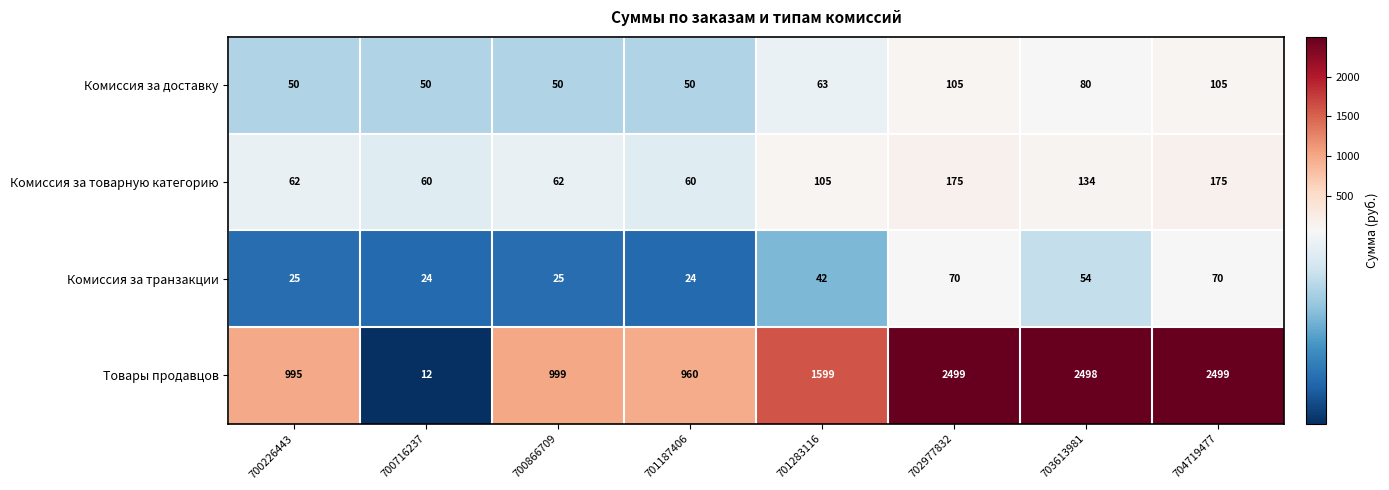

What is the total value across all series at 700226443?

1132